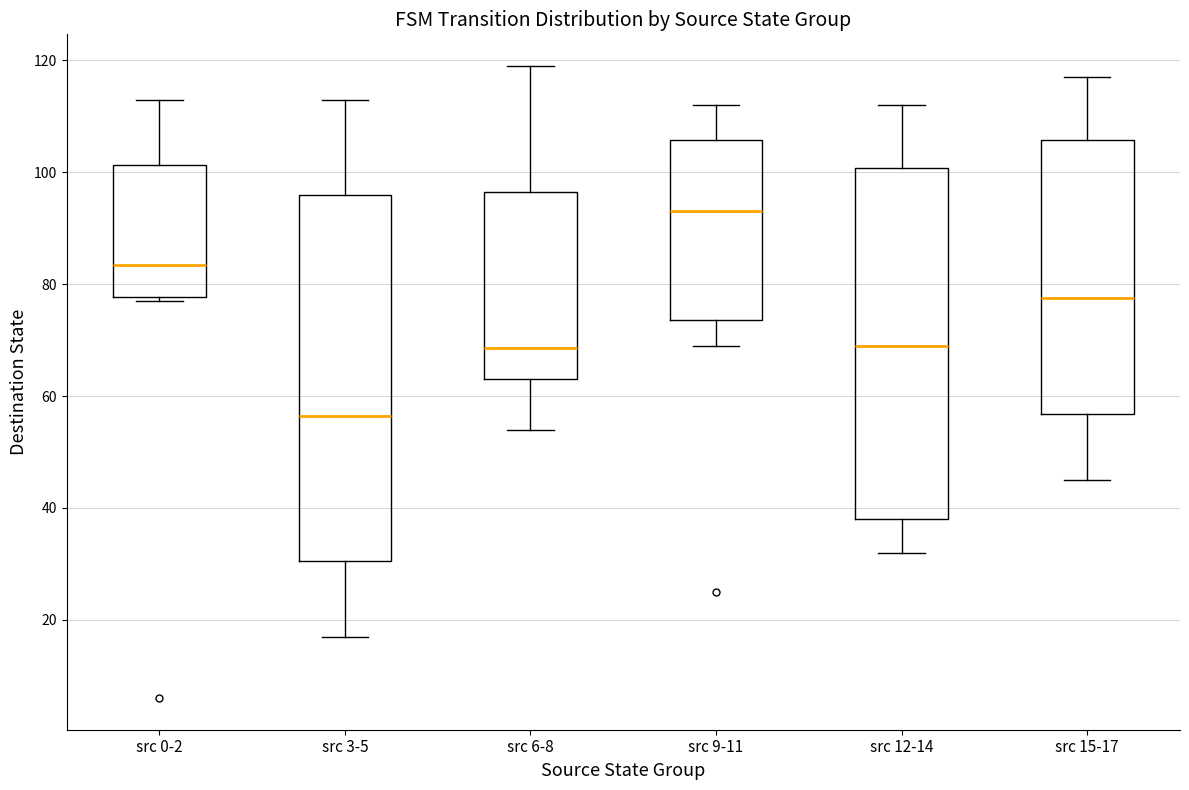

Reading left to right, read every box against the y-axis: the position of its median line, the range the box covers, and the ends of its whiskers. The values are not printed on the chart, so give them approximately, as read against the axis.

src 0-2: median 84, box 78 to 102, whiskers 78 (just below the box's lower edge) to 114
src 3-5: median 56, box 30 to 96, whiskers 18 to 114
src 6-8: median 68, box 64 to 96, whiskers 54 to 120
src 9-11: median 94, box 74 to 106, whiskers 70 to 112
src 12-14: median 70, box 38 to 100, whiskers 32 to 112
src 15-17: median 78, box 56 to 106, whiskers 46 to 118